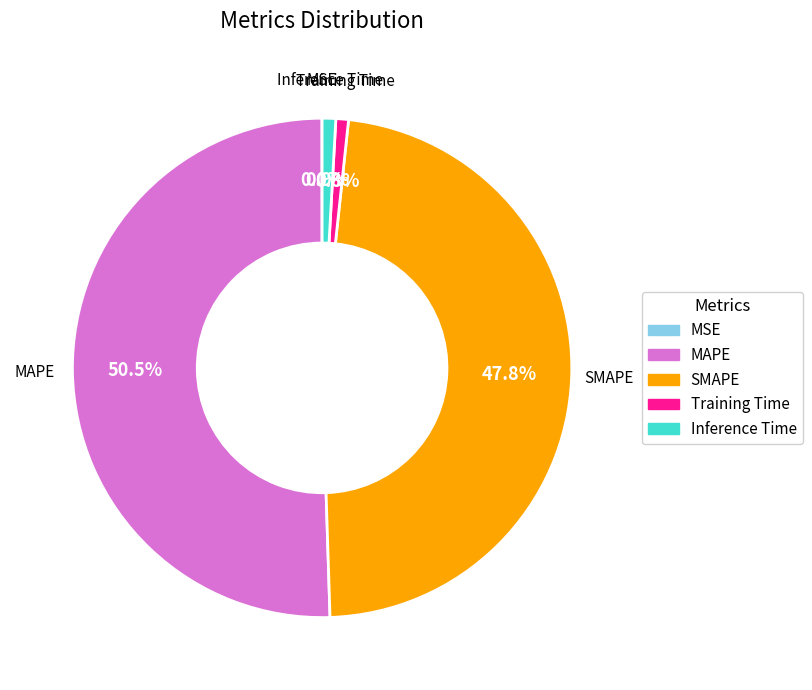

Combined, what portion of the pie is Training Time and SMAPE?

48.6%